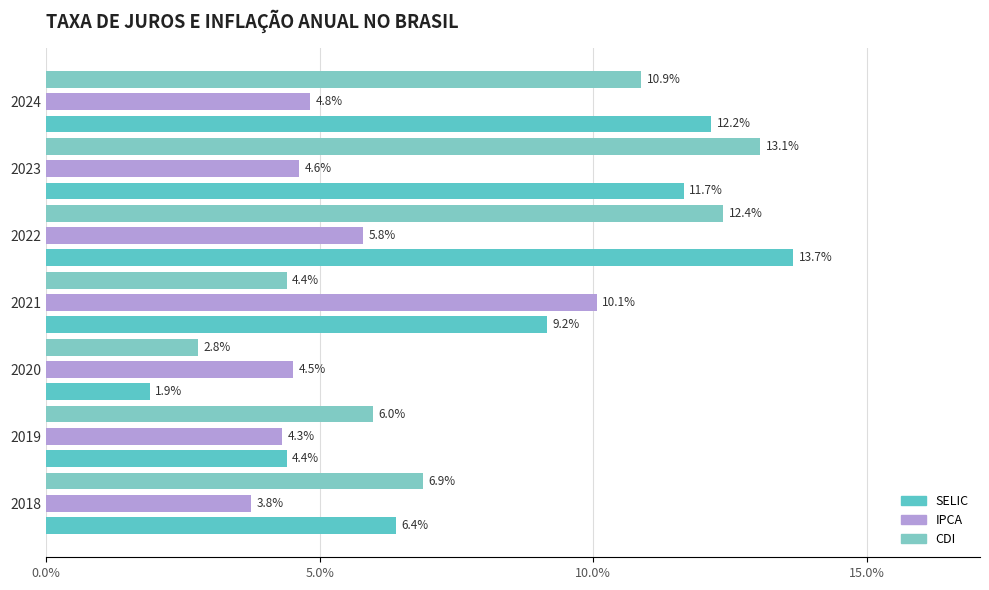

Count the number of categories in the chart.

7